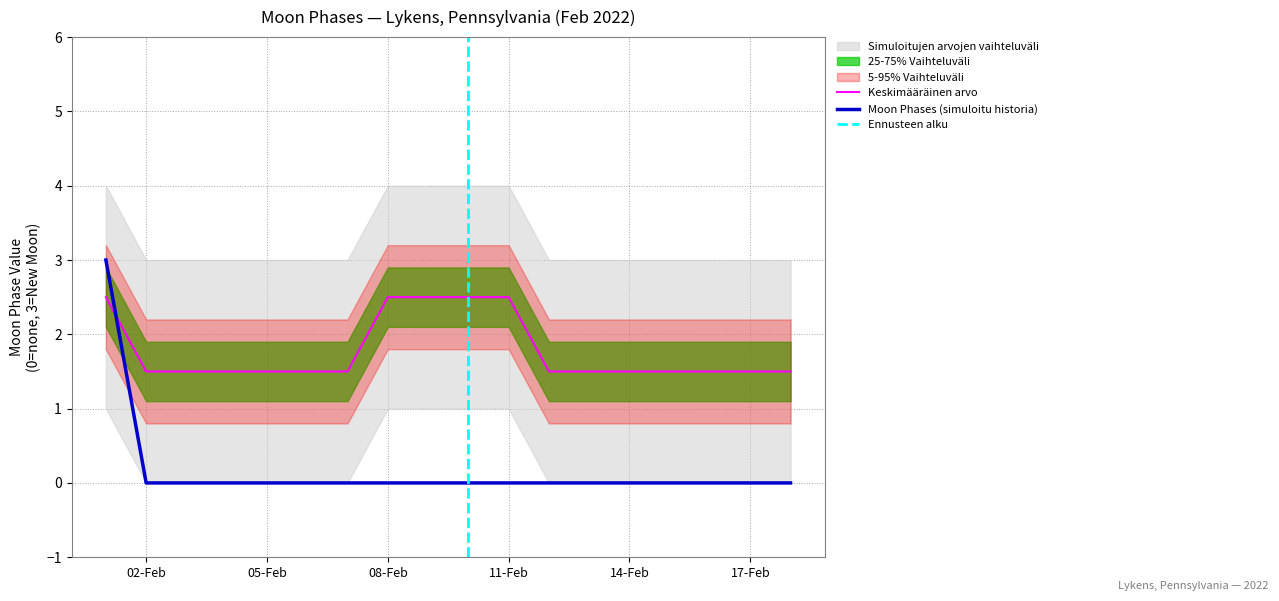

True or false: Moon Phases (simuloitu historia) and Keskimääräinen arvo intersect in this chart.

True